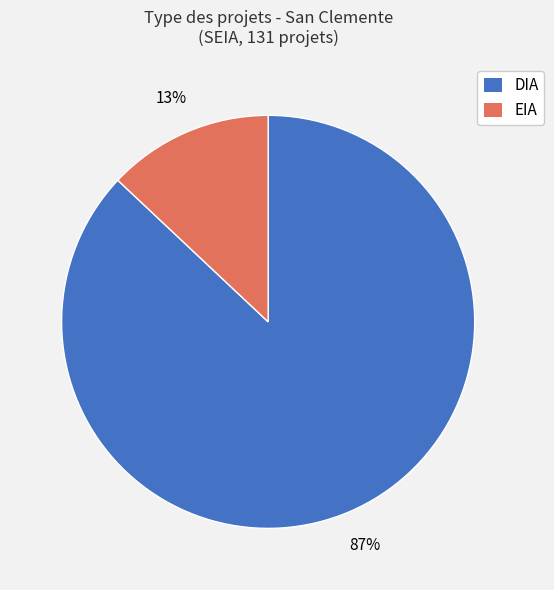

How many segments does this pie chart have?

2